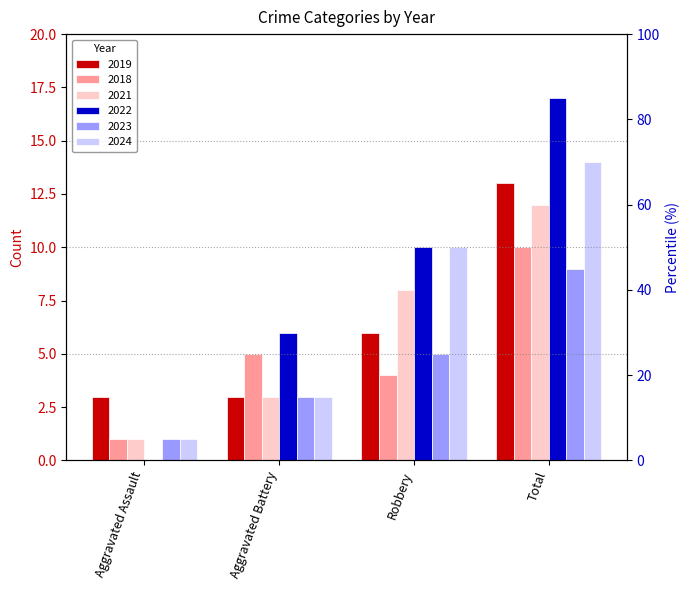

How many data points in 2019 are less than 6?

2